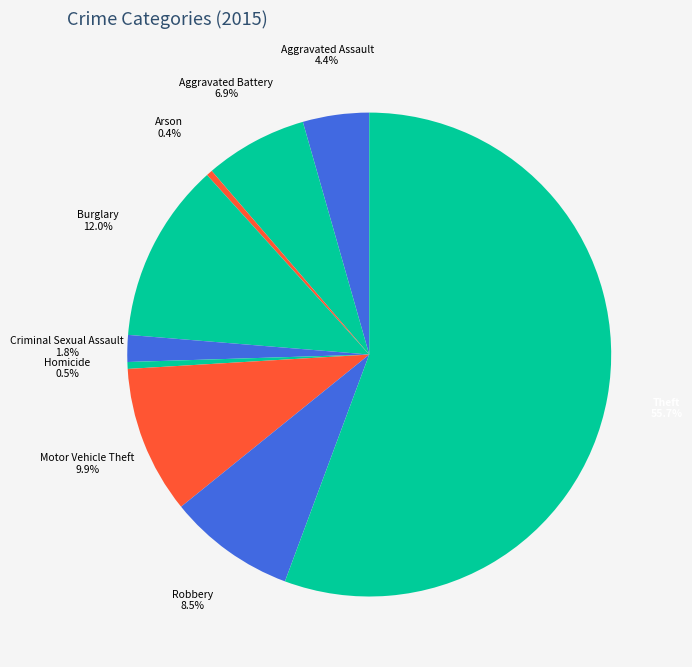

Is it true that Theft is 68% of the pie?

False